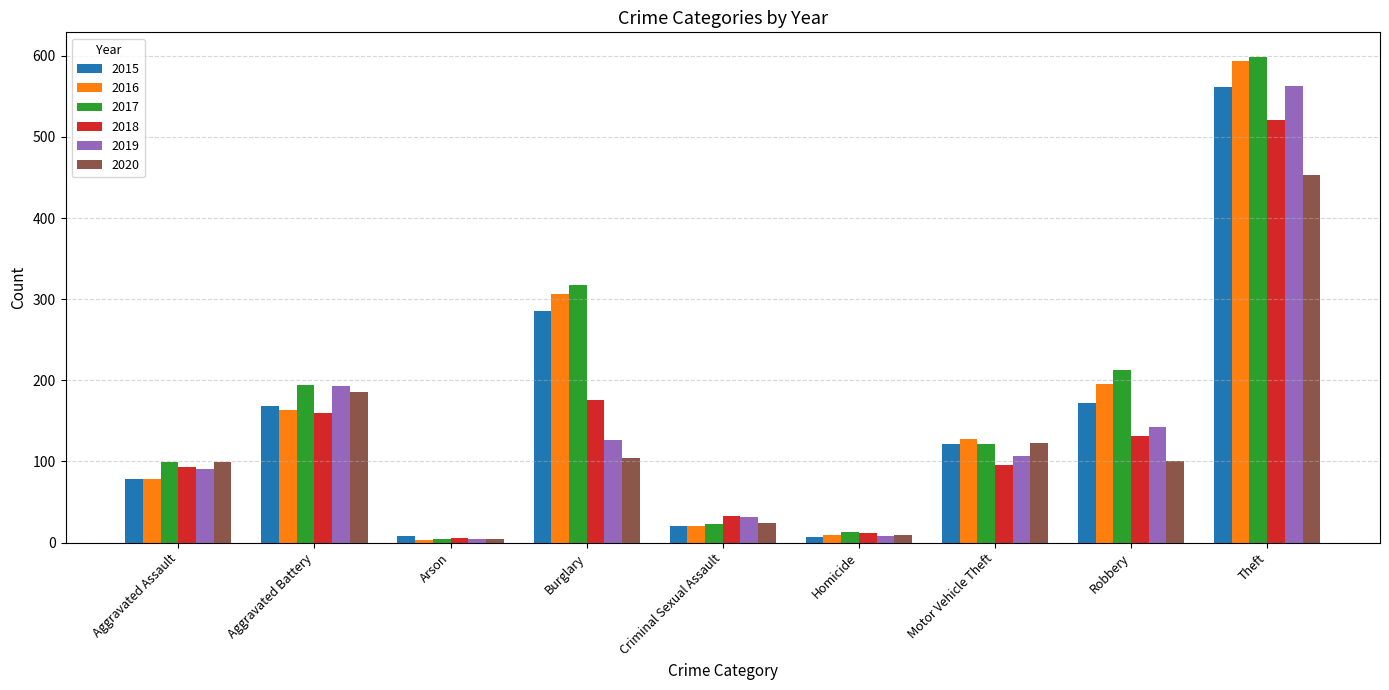

What is the maximum value for 2018?

521